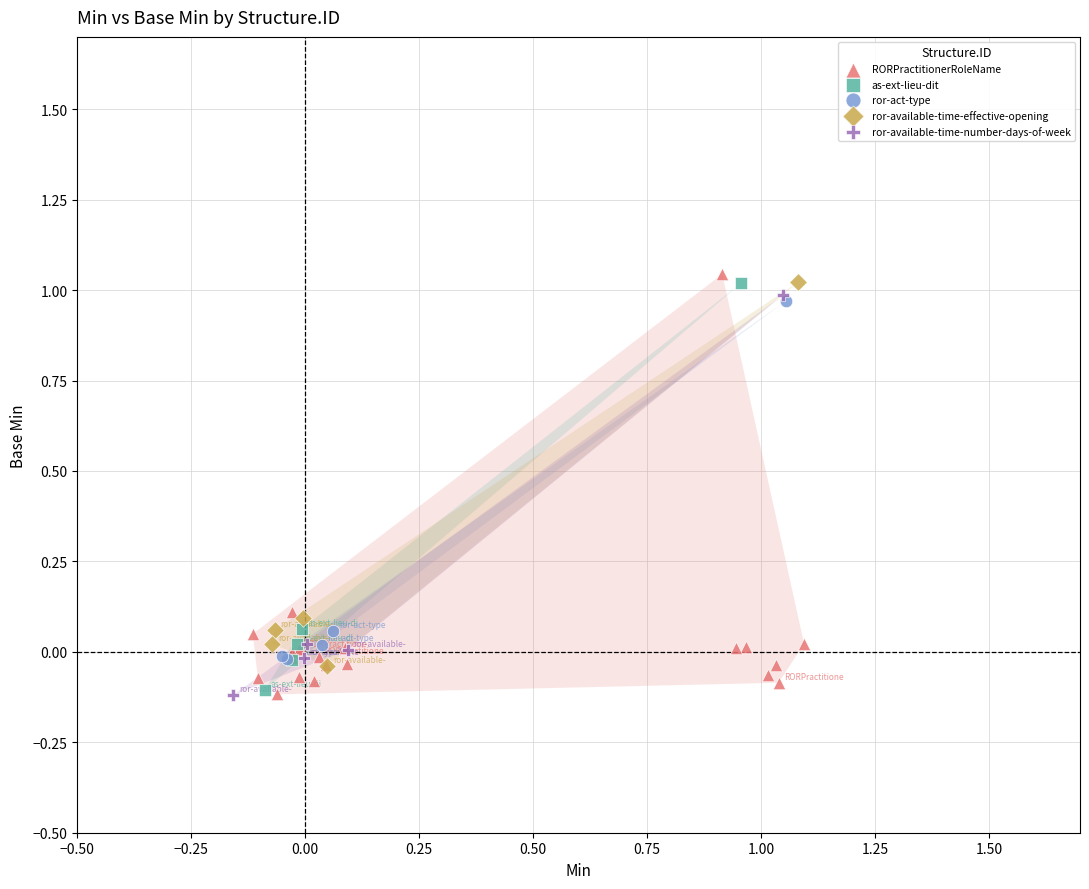

What are all the series names shown in the legend?

RORPractitionerRoleName, as-ext-lieu-dit, ror-act-type, ror-available-time-effective-opening, ror-available-time-number-days-of-week